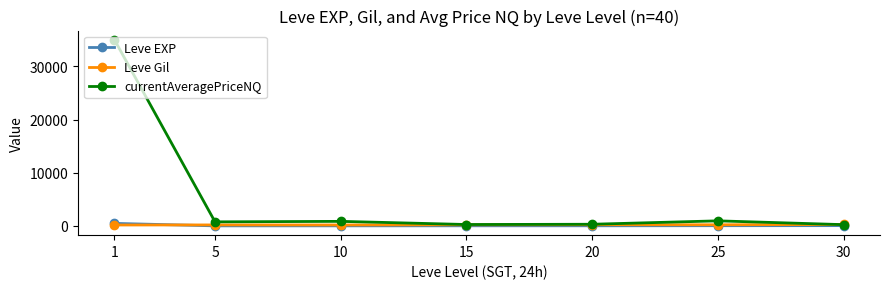

What is the value of the currentAveragePriceNQ point at the 1st from the left?

35014.6